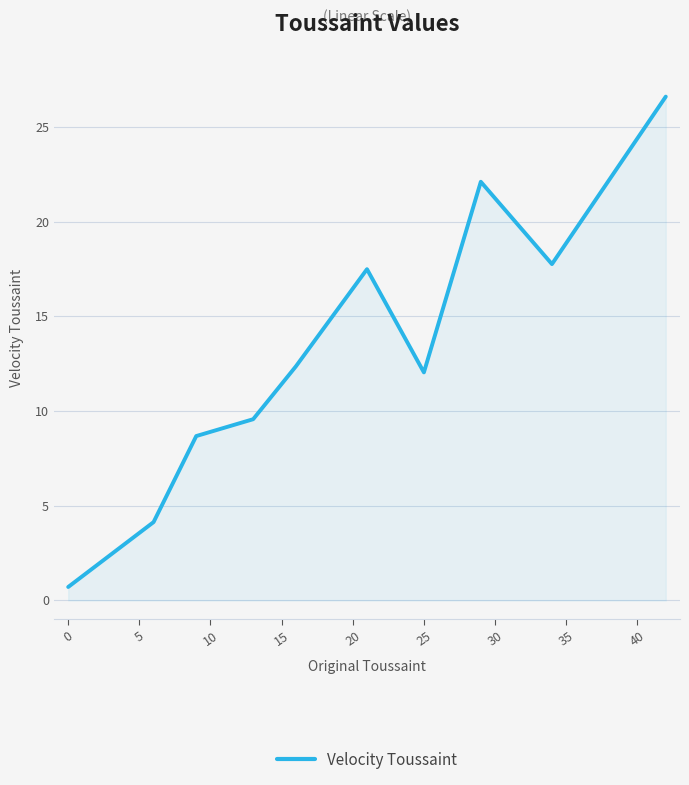

True or false: the data has more than 2 interior local peaks.

False